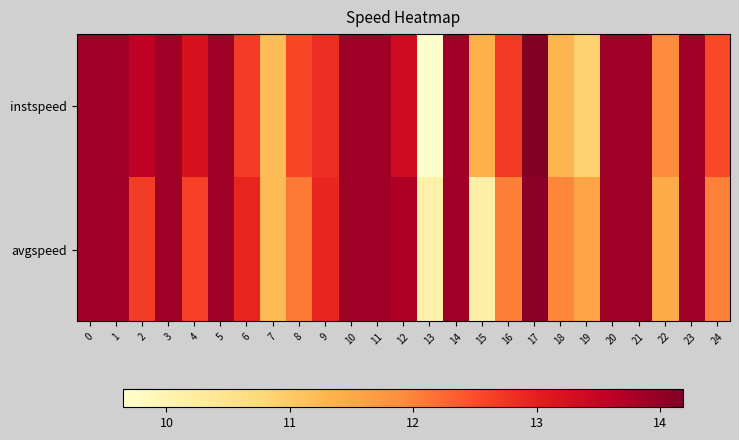

What is the greatest value displayed?

14.2